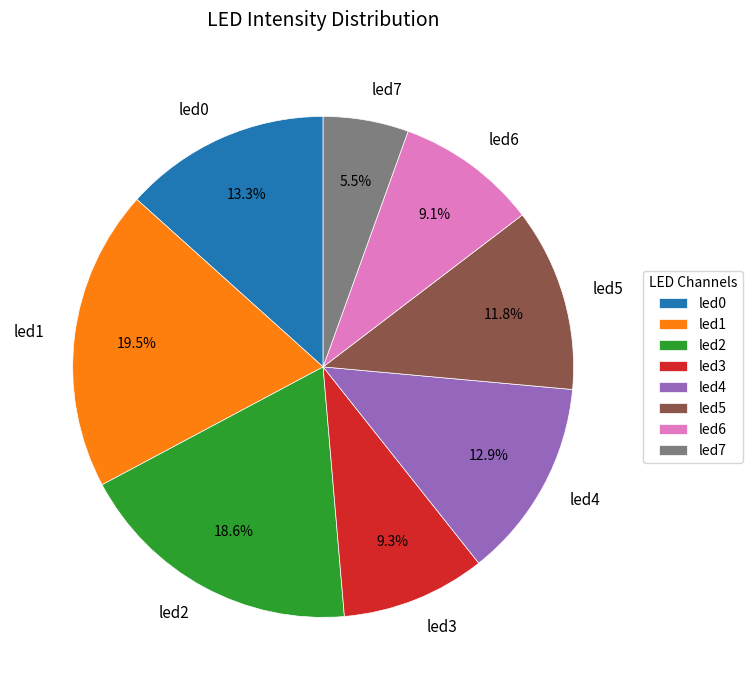

What percentage is the led0 slice, to the nearest percent?

13%